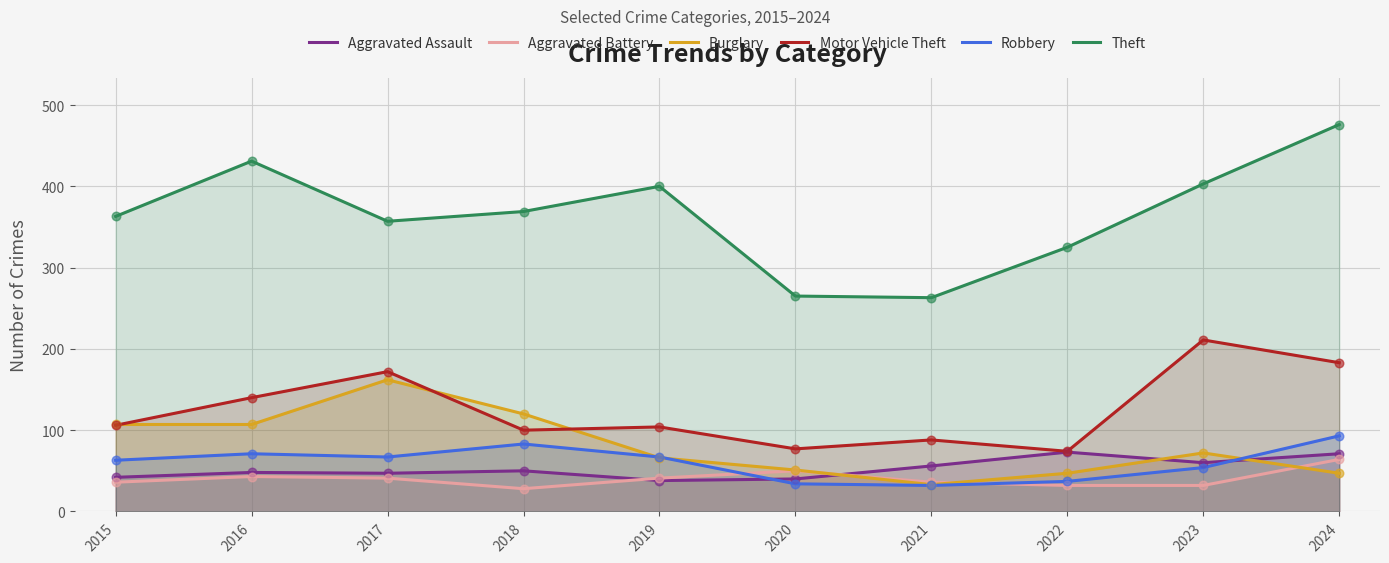

At how many categories does at least one series exceed 342?

7